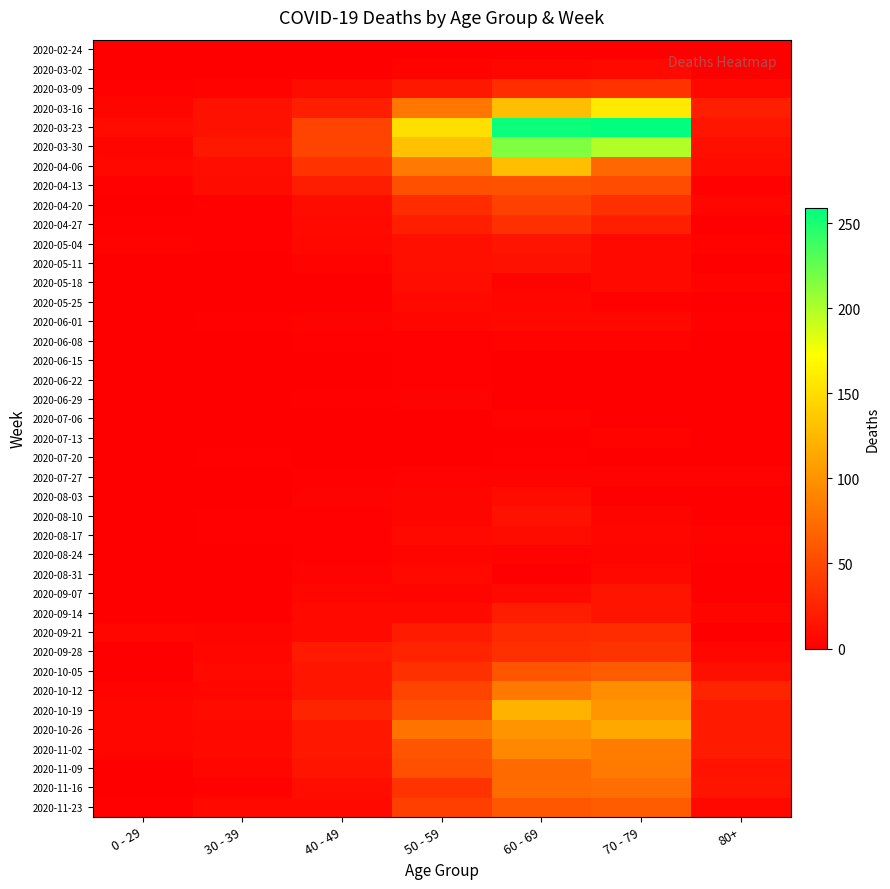

Reading left to right, transcribe all the data shown in this chart.

2020-02-24: 0 - 29=0	30 - 39=0	40 - 49=1	50 - 59=1	60 - 69=1	70 - 79=1	80+=0
2020-03-02: 0 - 29=0	30 - 39=1	40 - 49=1	50 - 59=3	60 - 69=5	70 - 79=7	80+=1
2020-03-09: 0 - 29=2	30 - 39=3	40 - 49=9	50 - 59=17	60 - 69=31	70 - 79=35	80+=6
2020-03-16: 0 - 29=4	30 - 39=12	40 - 49=21	50 - 59=81	60 - 69=130	70 - 79=158	80+=21
2020-03-23: 0 - 29=8	30 - 39=12	40 - 49=46	50 - 59=151	60 - 69=255	70 - 79=259	80+=15
2020-03-30: 0 - 29=4	30 - 39=17	40 - 49=47	50 - 59=131	60 - 69=216	70 - 79=199	80+=11
2020-04-06: 0 - 29=6	30 - 39=10	40 - 49=34	50 - 59=83	60 - 69=129	70 - 79=71	80+=8
2020-04-13: 0 - 29=2	30 - 39=9	40 - 49=20	50 - 59=55	60 - 69=56	70 - 79=52	80+=2
2020-04-20: 0 - 29=1	30 - 39=2	40 - 49=9	50 - 59=30	60 - 69=45	70 - 79=33	80+=5
2020-04-27: 0 - 29=2	30 - 39=2	40 - 49=7	50 - 59=21	60 - 69=33	70 - 79=21	80+=0
2020-05-04: 0 - 29=3	30 - 39=2	40 - 49=6	50 - 59=11	60 - 69=14	70 - 79=7	80+=3
2020-05-11: 0 - 29=1	30 - 39=0	40 - 49=3	50 - 59=11	60 - 69=12	70 - 79=7	80+=0
2020-05-18: 0 - 29=0	30 - 39=1	40 - 49=0	50 - 59=10	60 - 69=3	70 - 79=7	80+=3
2020-05-25: 0 - 29=0	30 - 39=0	40 - 49=1	50 - 59=7	60 - 69=5	70 - 79=2	80+=1
2020-06-01: 0 - 29=0	30 - 39=2	40 - 49=3	50 - 59=5	60 - 69=6	70 - 79=6	80+=2
2020-06-08: 0 - 29=0	30 - 39=0	40 - 49=2	50 - 59=2	60 - 69=3	70 - 79=3	80+=0
2020-06-15: 0 - 29=0	30 - 39=0	40 - 49=1	50 - 59=2	60 - 69=1	70 - 79=1	80+=1
2020-06-22: 0 - 29=1	30 - 39=0	40 - 49=1	50 - 59=2	60 - 69=0	70 - 79=1	80+=0
2020-06-29: 0 - 29=0	30 - 39=0	40 - 49=2	50 - 59=3	60 - 69=0	70 - 79=0	80+=0
2020-07-06: 0 - 29=0	30 - 39=1	40 - 49=1	50 - 59=1	60 - 69=3	70 - 79=0	80+=0
2020-07-13: 0 - 29=0	30 - 39=0	40 - 49=0	50 - 59=0	60 - 69=0	70 - 79=3	80+=0
2020-07-20: 0 - 29=1	30 - 39=2	40 - 49=1	50 - 59=1	60 - 69=2	70 - 79=1	80+=1
2020-07-27: 0 - 29=0	30 - 39=0	40 - 49=2	50 - 59=3	60 - 69=3	70 - 79=3	80+=3
2020-08-03: 0 - 29=1	30 - 39=0	40 - 49=3	50 - 59=4	60 - 69=8	70 - 79=1	80+=1
2020-08-10: 0 - 29=1	30 - 39=2	40 - 49=2	50 - 59=4	60 - 69=12	70 - 79=4	80+=1
2020-08-17: 0 - 29=0	30 - 39=2	40 - 49=2	50 - 59=7	60 - 69=9	70 - 79=5	80+=3
2020-08-24: 0 - 29=0	30 - 39=0	40 - 49=2	50 - 59=4	60 - 69=3	70 - 79=4	80+=2
2020-08-31: 0 - 29=0	30 - 39=0	40 - 49=3	50 - 59=7	60 - 69=1	70 - 79=6	80+=0
2020-09-07: 0 - 29=0	30 - 39=1	40 - 49=5	50 - 59=4	60 - 69=7	70 - 79=14	80+=0
2020-09-14: 0 - 29=1	30 - 39=1	40 - 49=7	50 - 59=7	60 - 69=20	70 - 79=14	80+=4
2020-09-21: 0 - 29=5	30 - 39=4	40 - 49=7	50 - 59=19	60 - 69=29	70 - 79=30	80+=1
2020-09-28: 0 - 29=0	30 - 39=5	40 - 49=18	50 - 59=24	60 - 69=32	70 - 79=35	80+=5
2020-10-05: 0 - 29=1	30 - 39=7	40 - 49=15	50 - 59=33	60 - 69=58	70 - 79=62	80+=11
2020-10-12: 0 - 29=3	30 - 39=5	40 - 49=15	50 - 59=47	60 - 69=82	70 - 79=97	80+=25
2020-10-19: 0 - 29=5	30 - 39=8	40 - 49=25	50 - 59=55	60 - 69=121	70 - 79=102	80+=18
2020-10-26: 0 - 29=5	30 - 39=6	40 - 49=16	50 - 59=79	60 - 69=100	70 - 79=115	80+=18
2020-11-02: 0 - 29=5	30 - 39=7	40 - 49=16	50 - 59=58	60 - 69=93	70 - 79=84	80+=19
2020-11-09: 0 - 29=1	30 - 39=5	40 - 49=14	50 - 59=54	60 - 69=72	70 - 79=83	80+=13
2020-11-16: 0 - 29=0	30 - 39=2	40 - 49=10	50 - 59=35	60 - 69=73	70 - 79=75	80+=14
2020-11-23: 0 - 29=2	30 - 39=7	40 - 49=7	50 - 59=43	60 - 69=59	70 - 79=63	80+=6